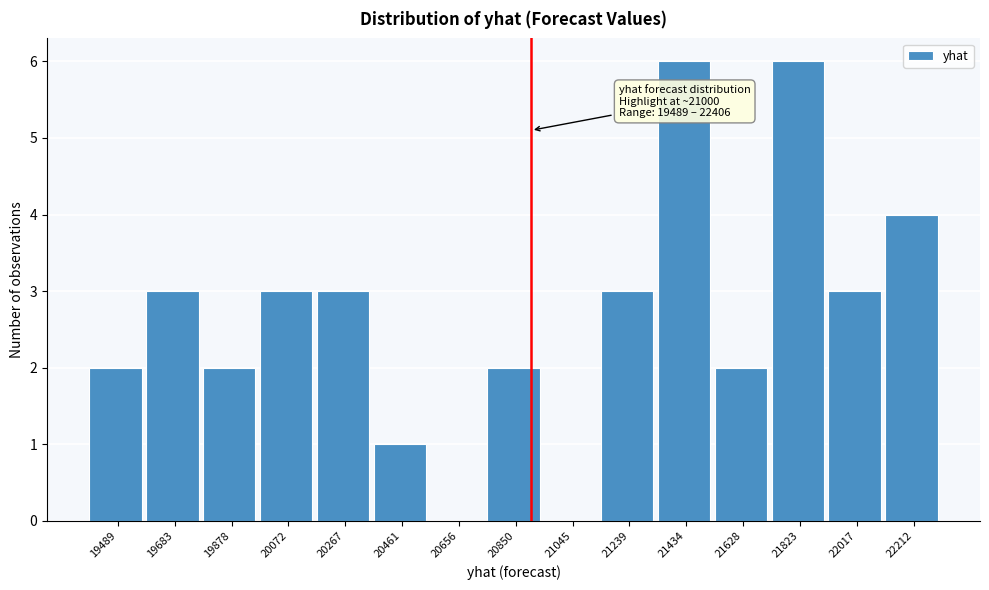

Reading right to left, what are all the values shown in this chart?

22212=4	22017=3	21823=6	21628=2	21434=6	21239=3	21045=0	20850=2	20656=0	20461=1	20267=3	20072=3	19878=2	19683=3	19489=2